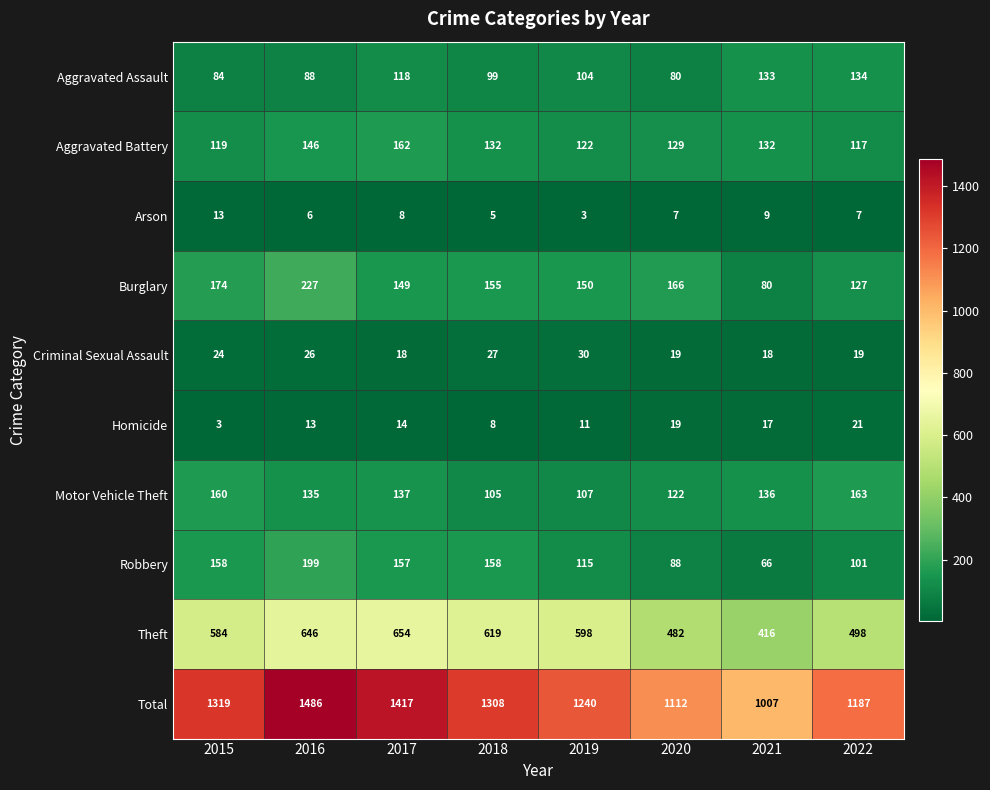

How many categories are shown in the chart?

8